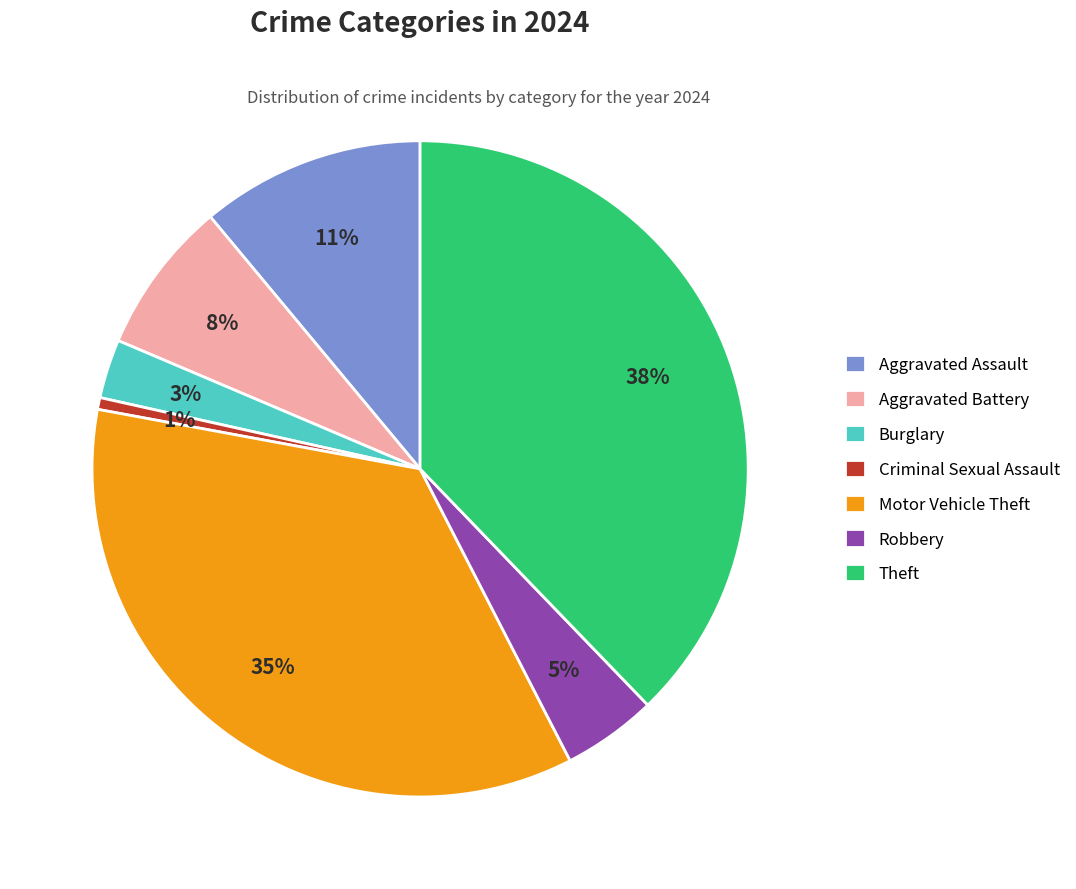

To the nearest percent, what is the difference between the largest and smallest slice percentages?

37%